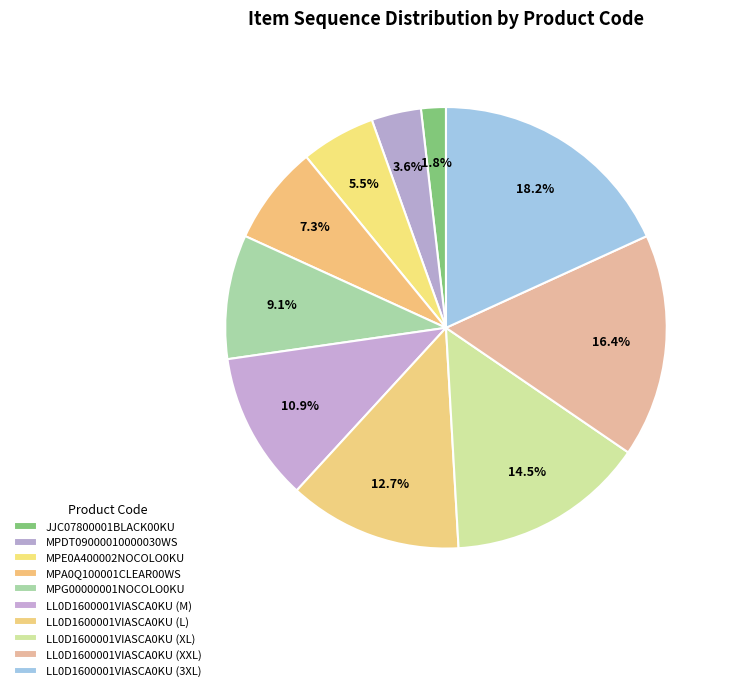

Count the number of slices in the pie.

10